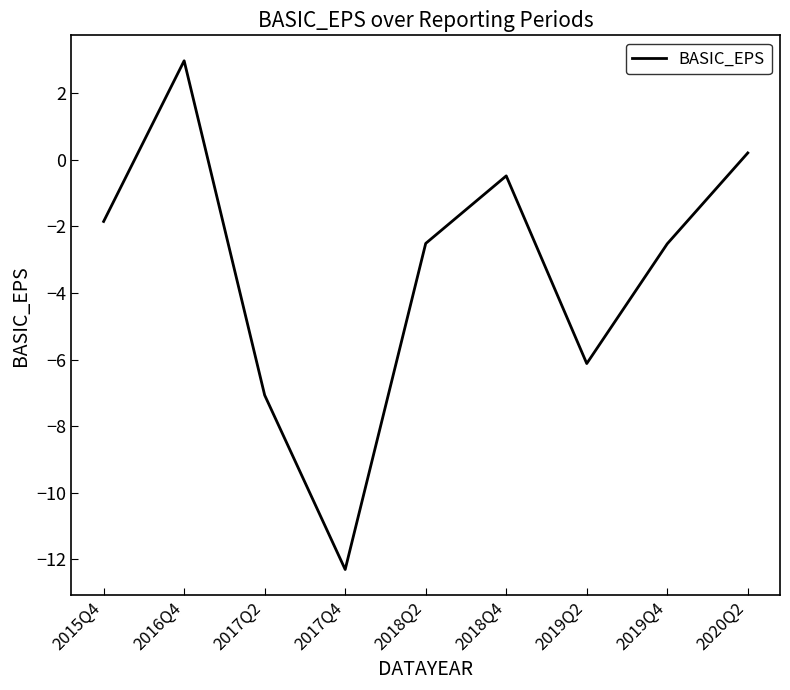

Which has a higher value, 2018Q4 or 2019Q4?

2018Q4